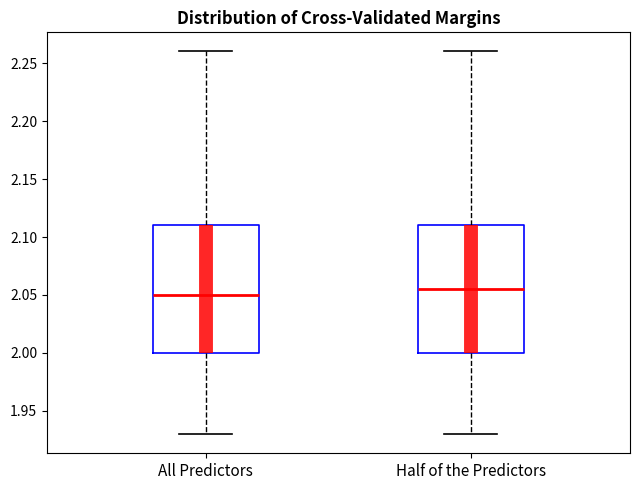

Reading left to right, read every box against the y-axis: the position of its median line, the range the box covers, and the ends of its whiskers. The values are not printed on the chart, so give them approximately, as read against the axis.

All Predictors: median 2.050, box 2.000 to 2.110, whiskers 1.930 to 2.260
Half of the Predictors: median 2.055, box 2.000 to 2.110, whiskers 1.930 to 2.260